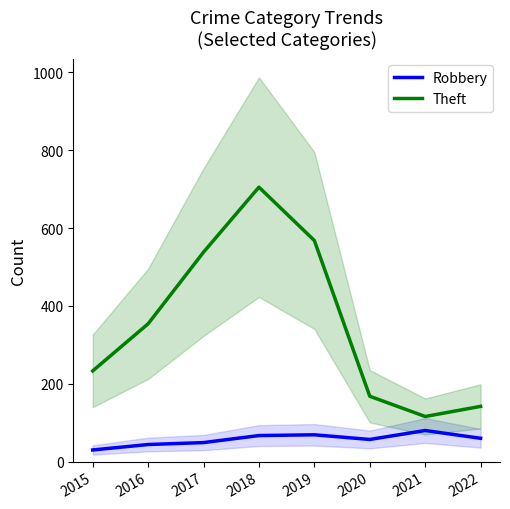

True or false: Theft and Robbery cross at least once.

False